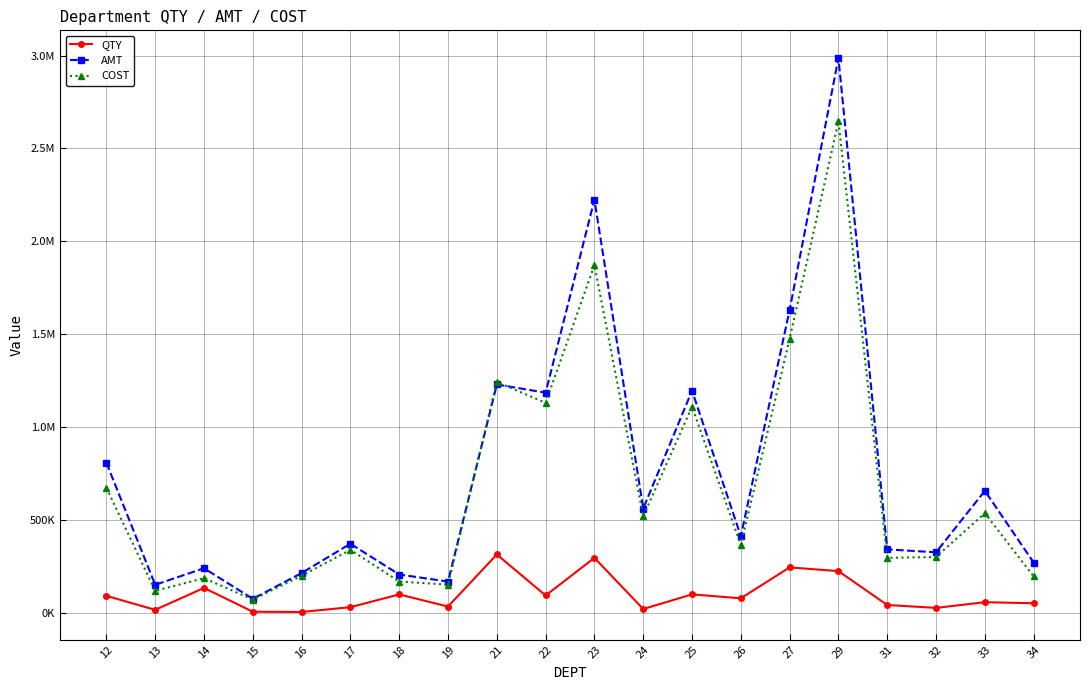

What are all the series names shown in the legend?

QTY, AMT, COST